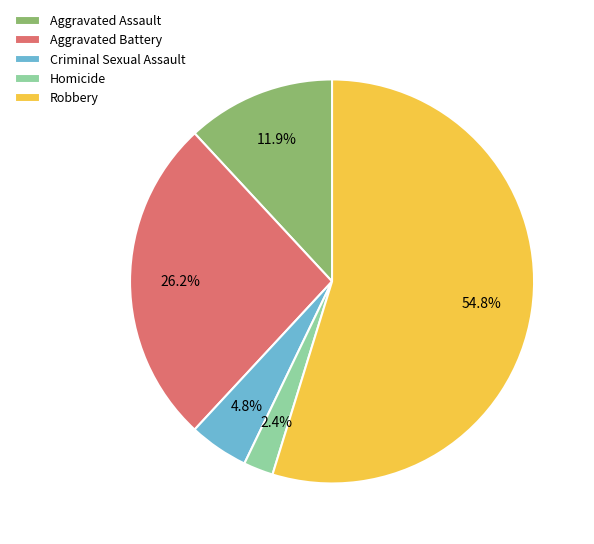

Which slice represents more than half of the pie?

Robbery